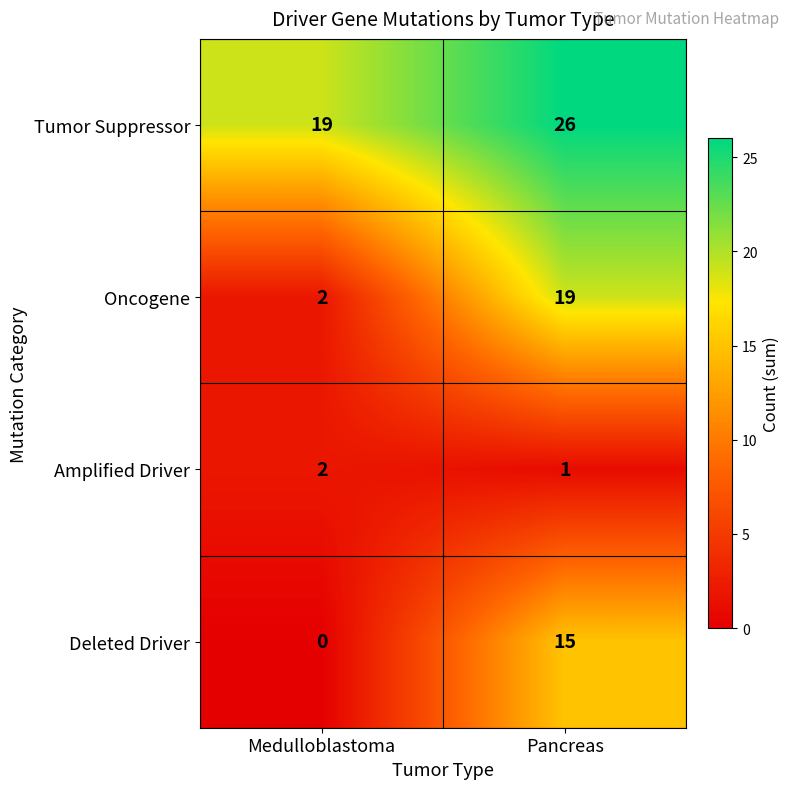

What is the maximum value shown in the chart?

26